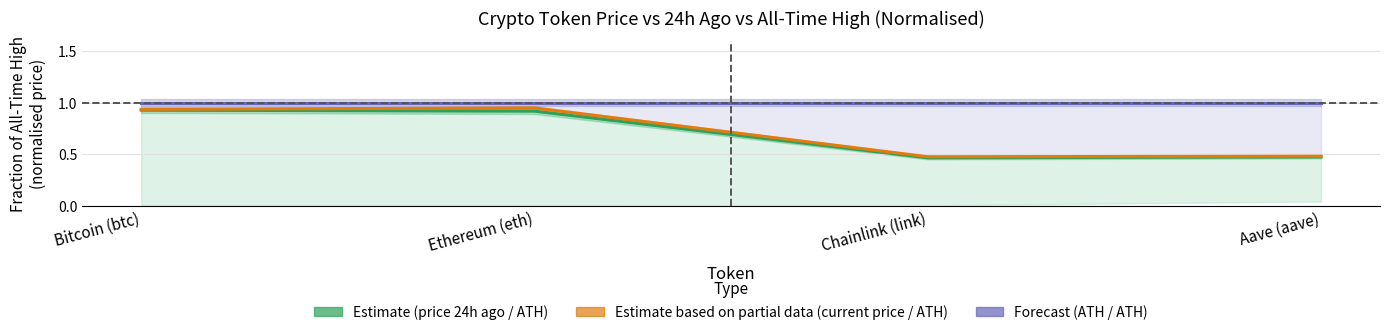

In Estimate based on partial data (current price / ATH), how many points are higher than both neighbors (excluding endpoints)?

1